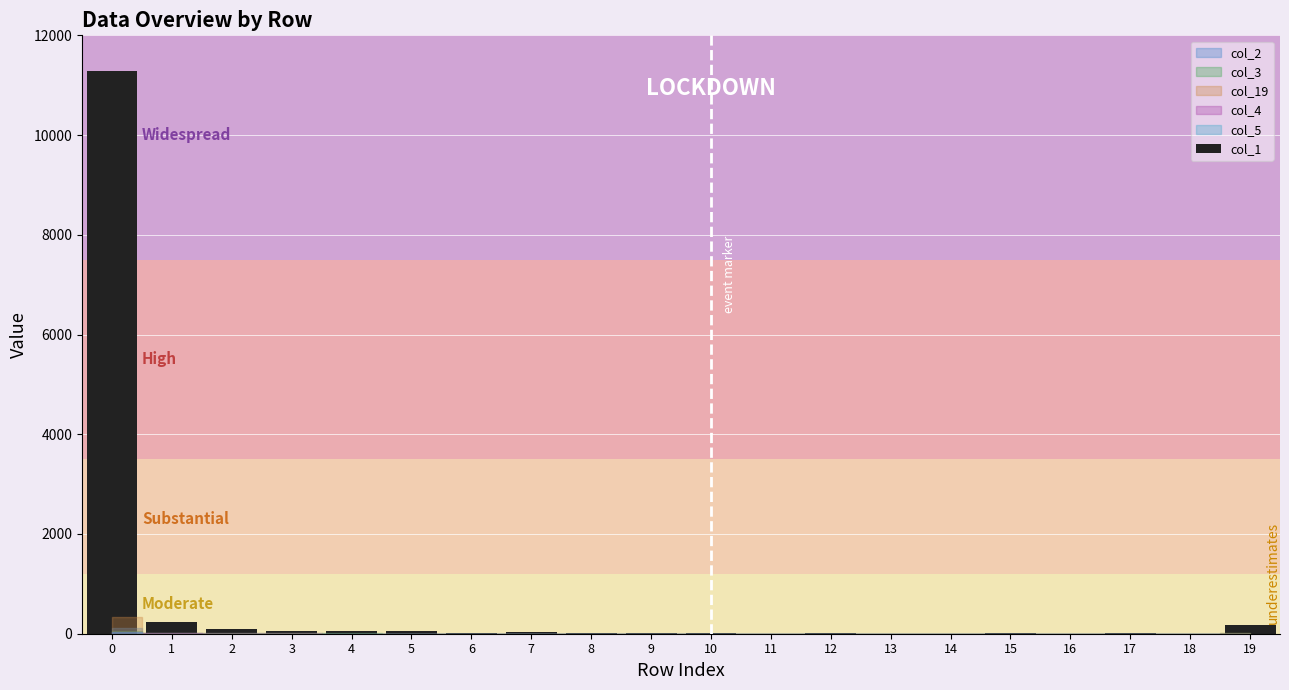

What is the maximum value shown in the chart?

11287